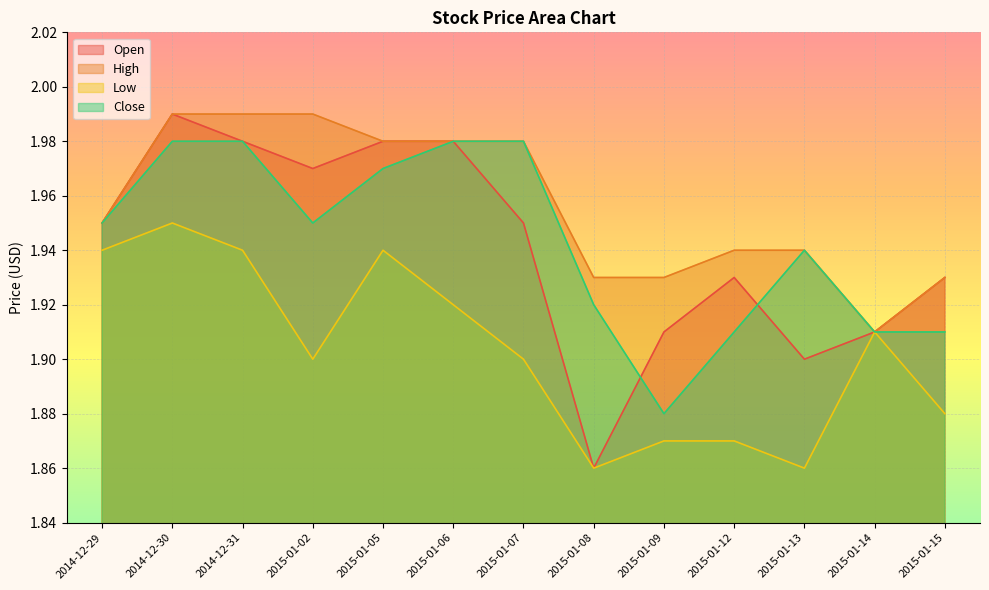

List the series in order of their peak value, lowest first.

Low, Close, Open, High